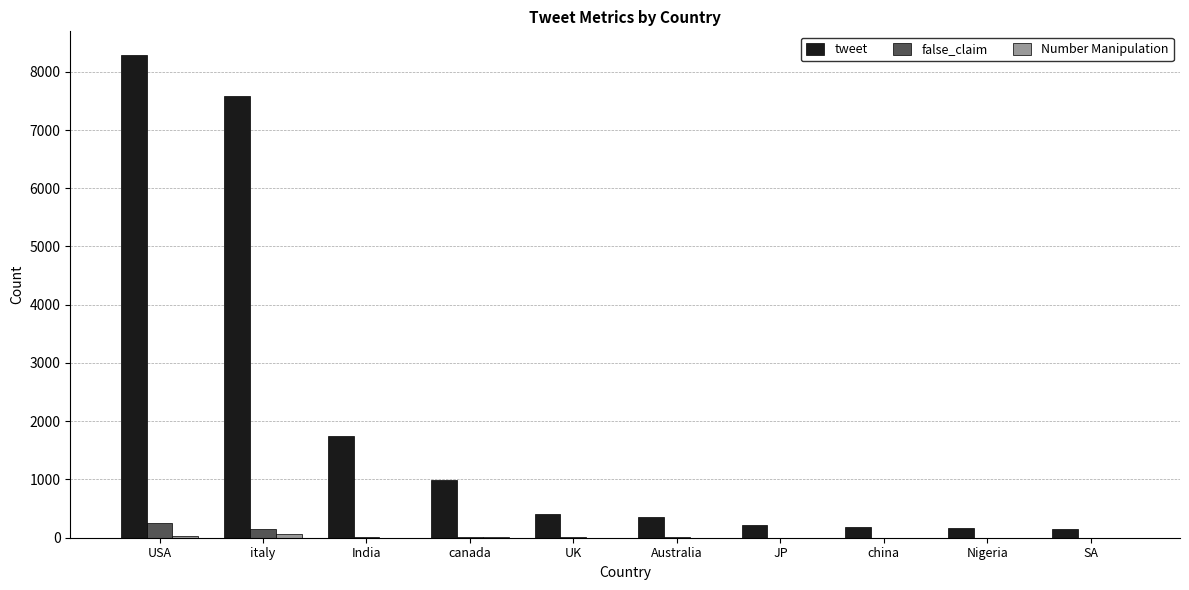

Is it true that tweet equals 4097 at USA?

False